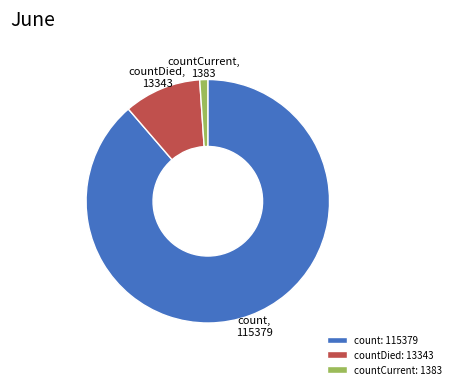

Which slice is the smallest?

countCurrent: 1383